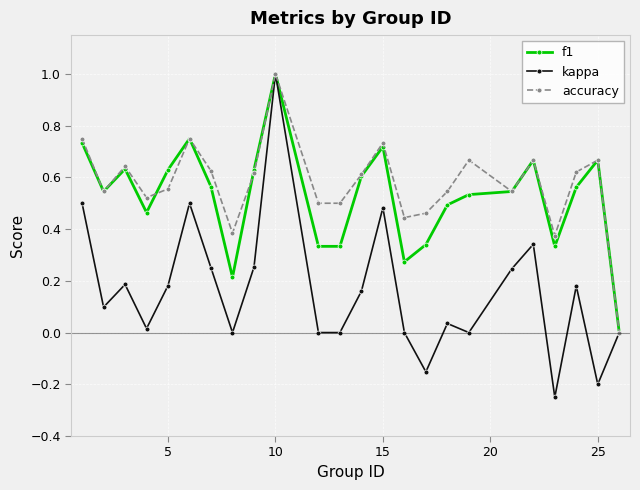

Which series has the widest spread of values?

kappa